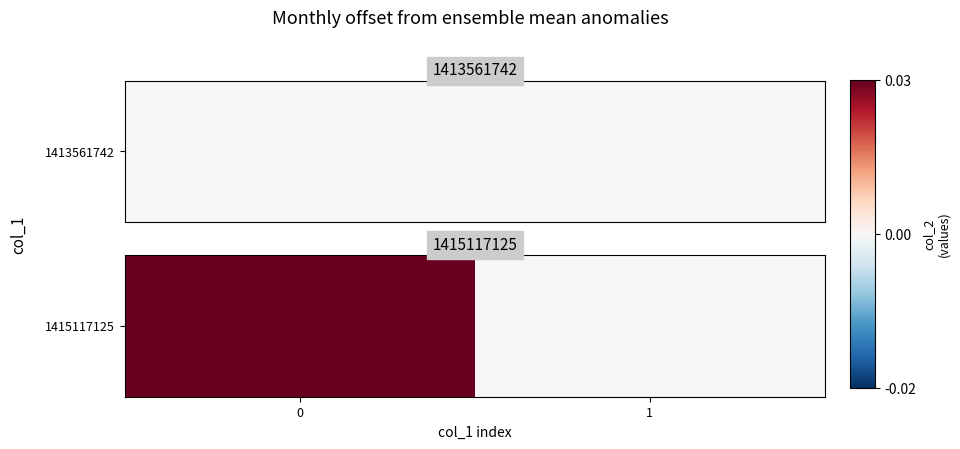

Rank the categories by value from highest to lowest.

0, 1